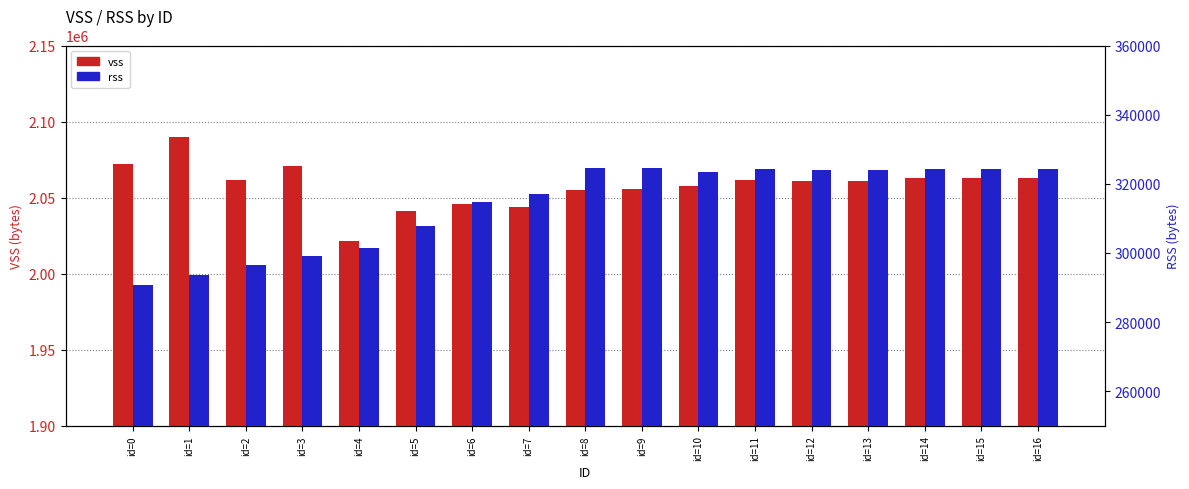

What are all the series names shown in the legend?

vss, rss